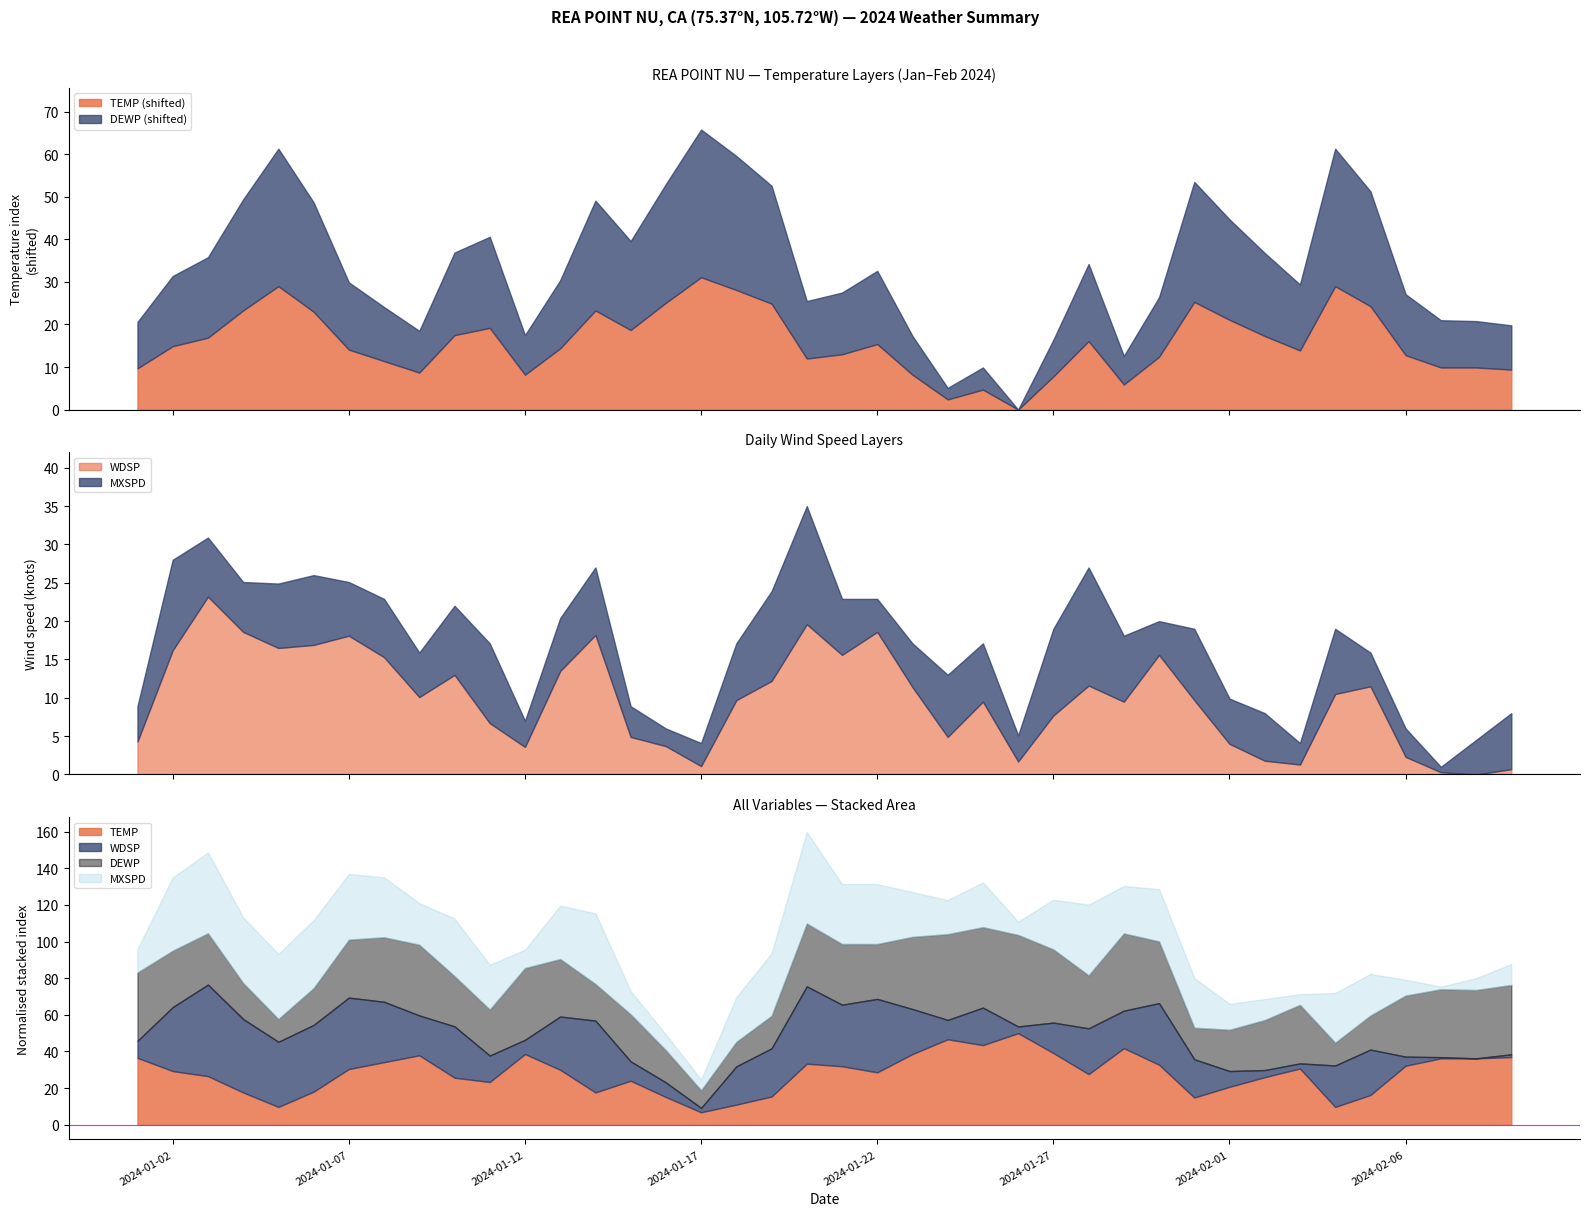

True or false: DEWP and TEMP intersect in this chart.

False